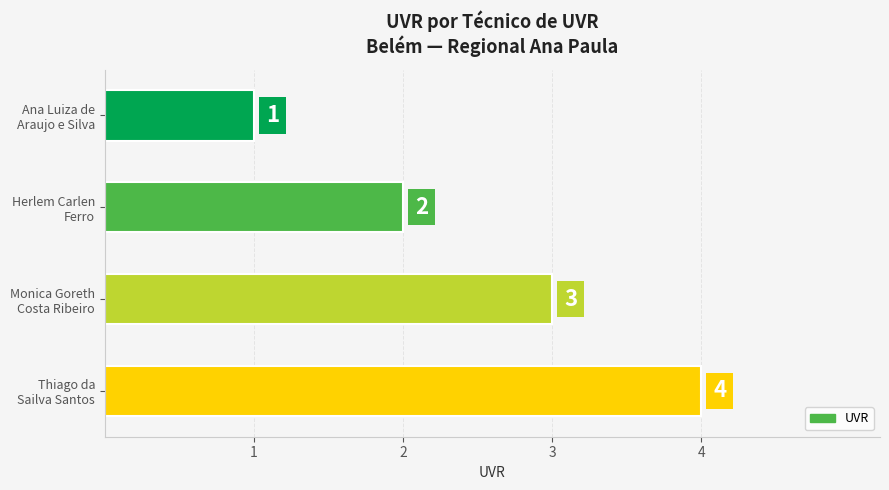

What is the sum of all values?

10